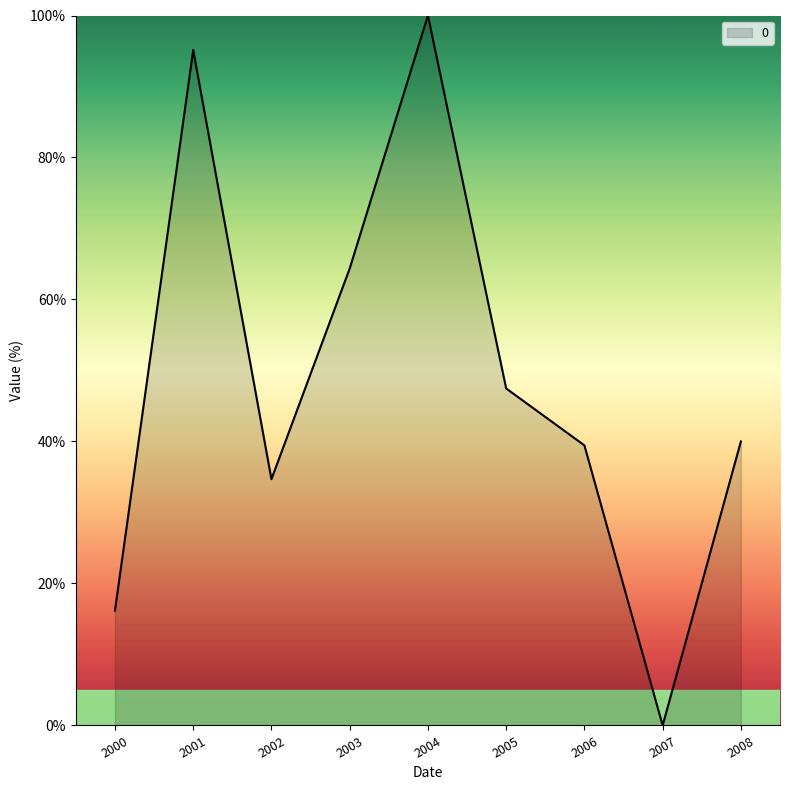

What is the change in value from 2003 to 2007?

-64.4